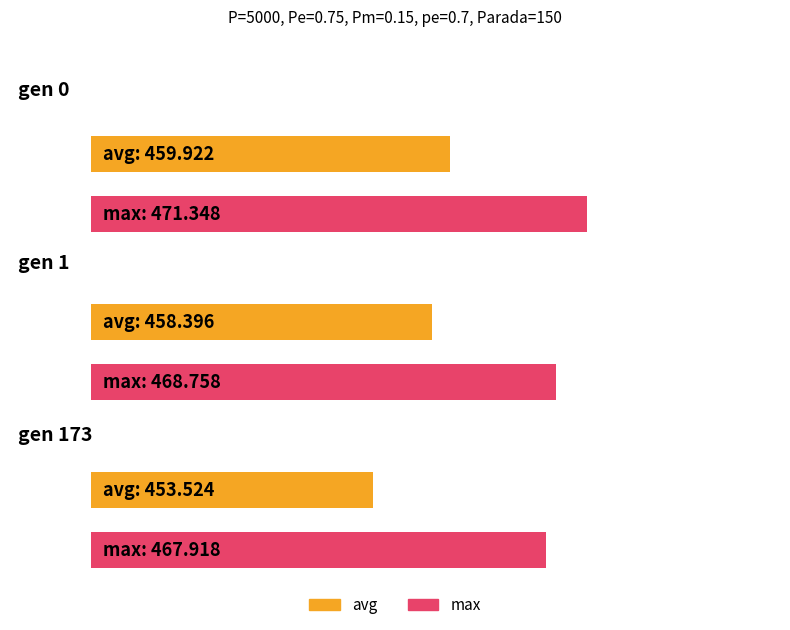

What is the maximum value shown in the chart?

471.3